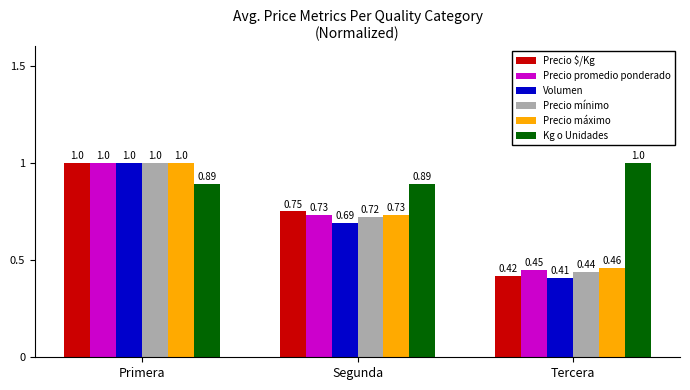

How many Kg o Unidades values are between 0 and 1?

3